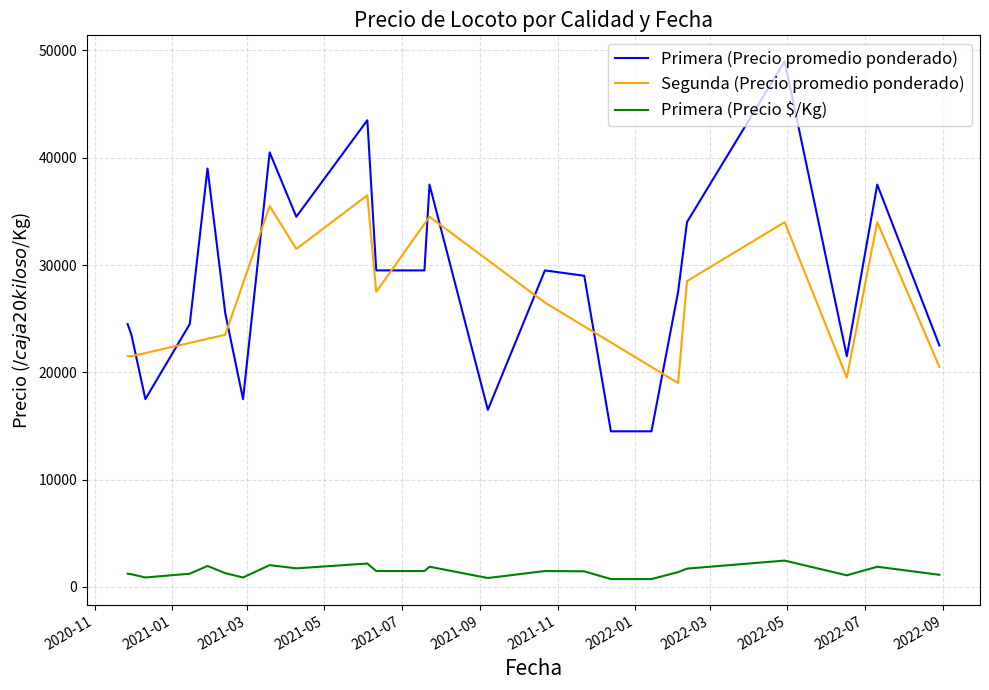

True or false: Primera (Precio promedio ponderado) and Primera (Precio $/Kg) intersect in this chart.

False